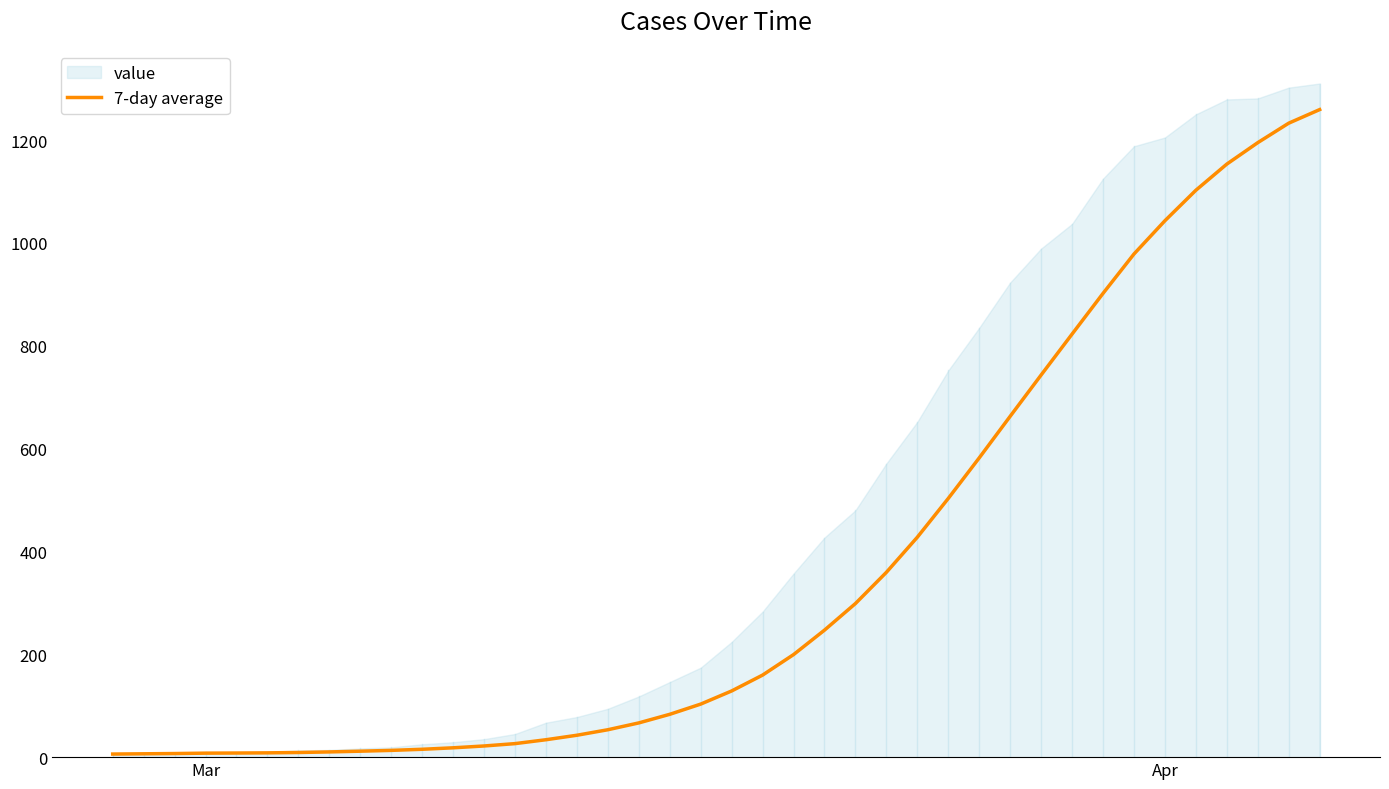

How many categories are shown in the chart?

40